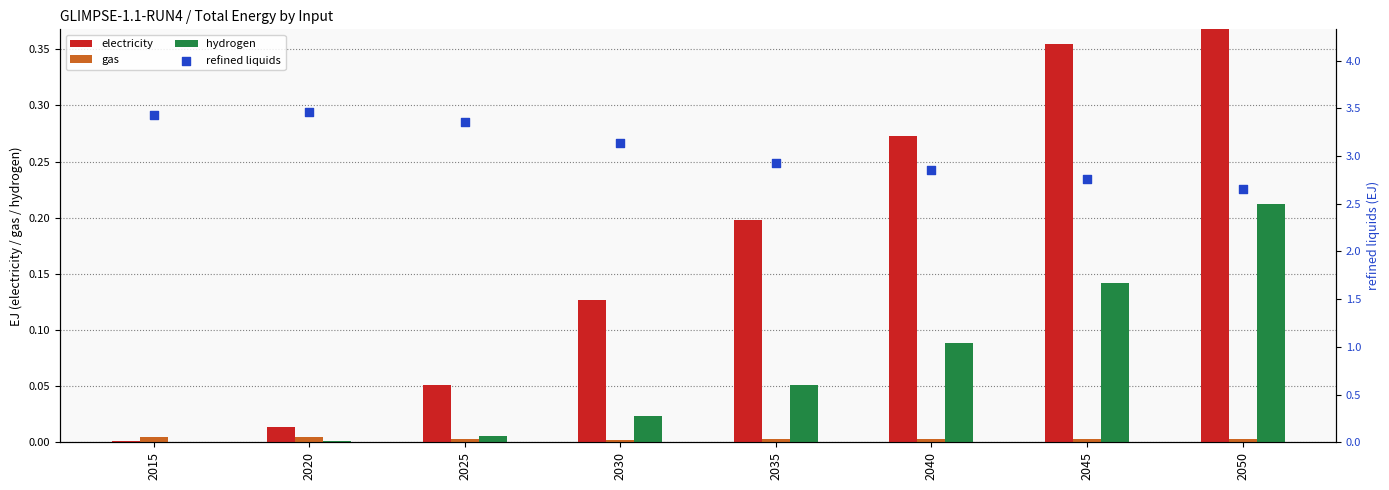

Which series contains the highest Y value?

refined liquids